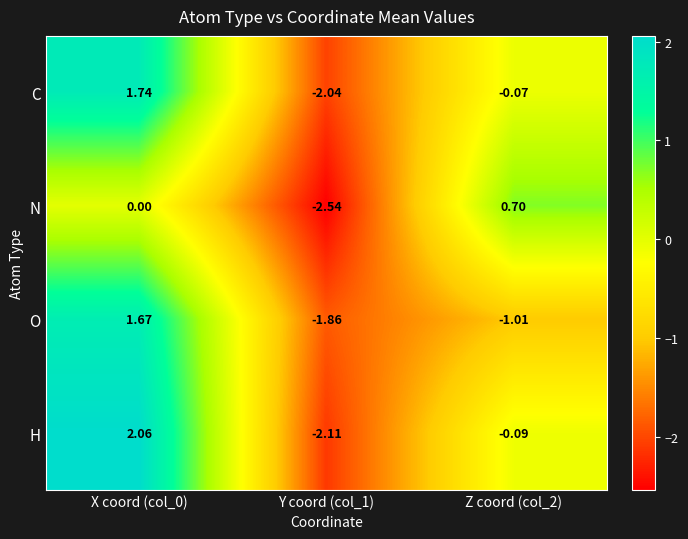

Rank the series at X coord (col_0) from lowest to highest value.

N, O, C, H